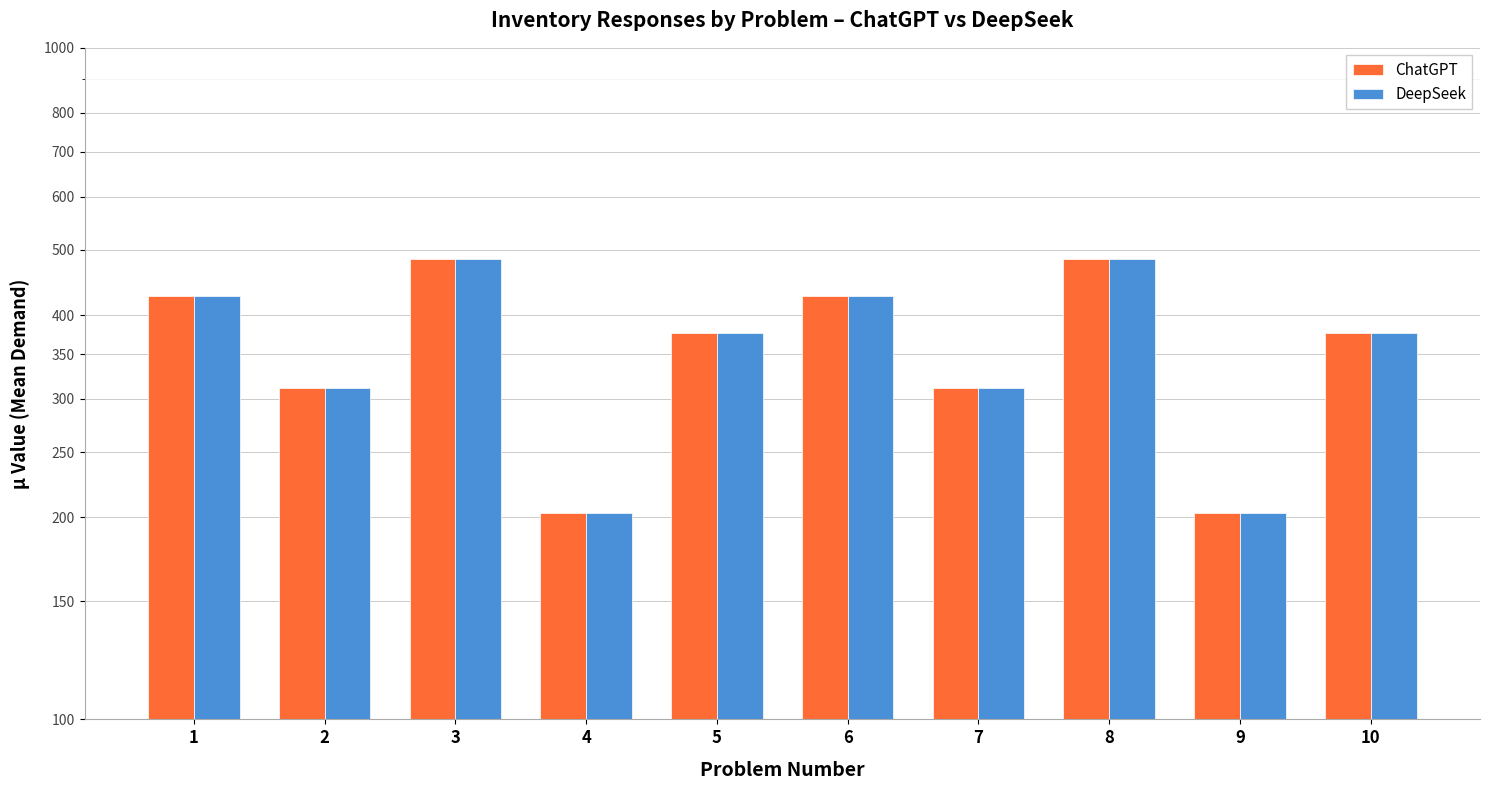

Which series changed the most between 5 and 6?

ChatGPT